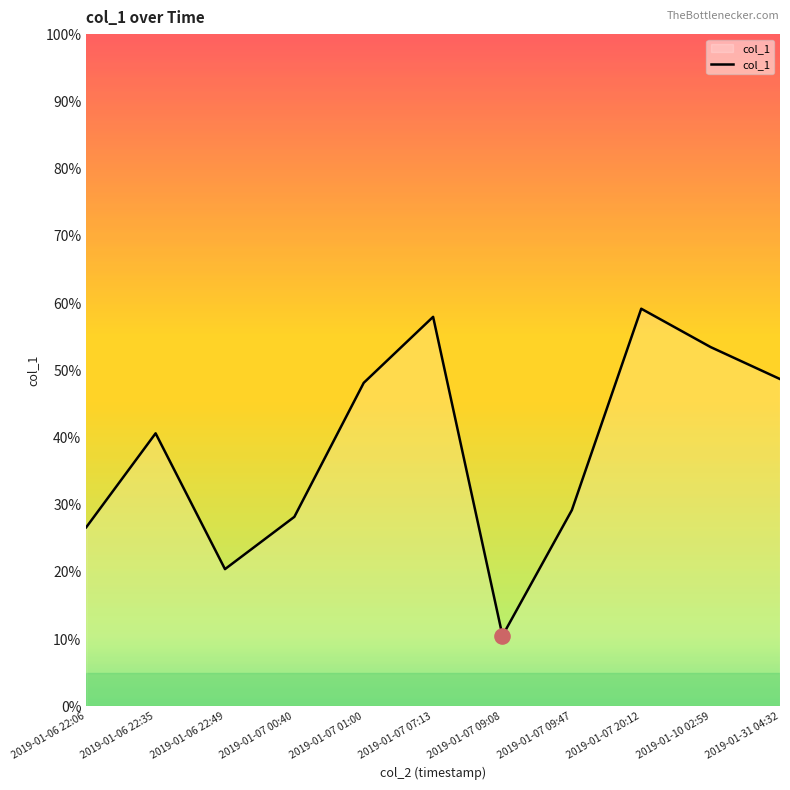

Which has a higher value, 2019-01-07 09:47 or 2019-01-06 22:49?

2019-01-07 09:47